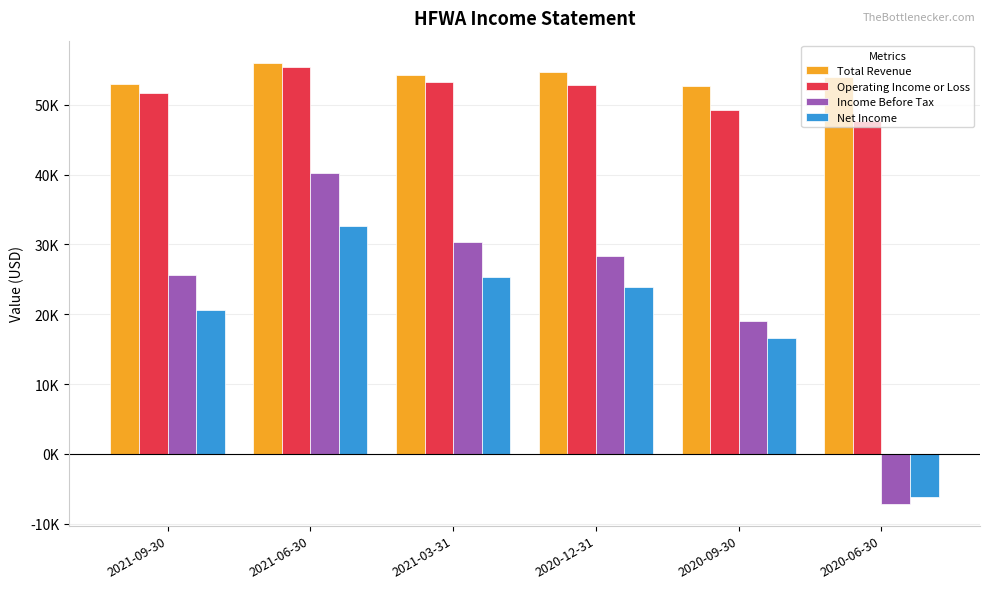

What are all the series names shown in the legend?

Total Revenue, Operating Income or Loss, Income Before Tax, Net Income